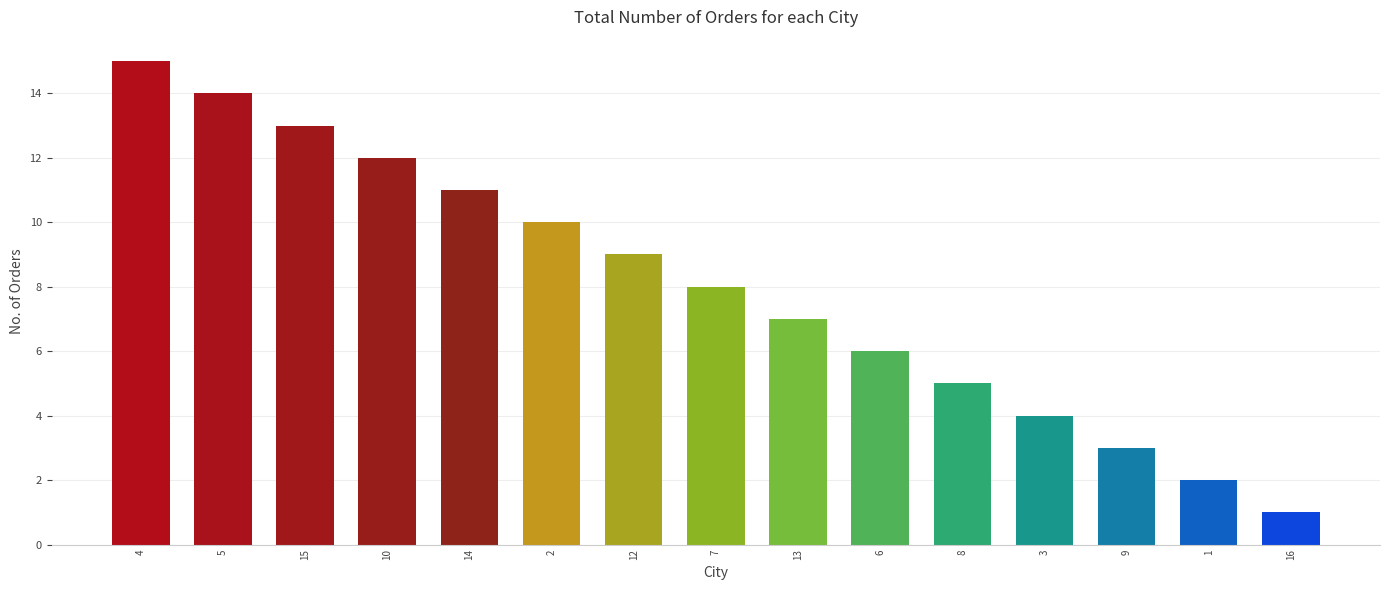

True or false: the data shows 7 at 10.

False